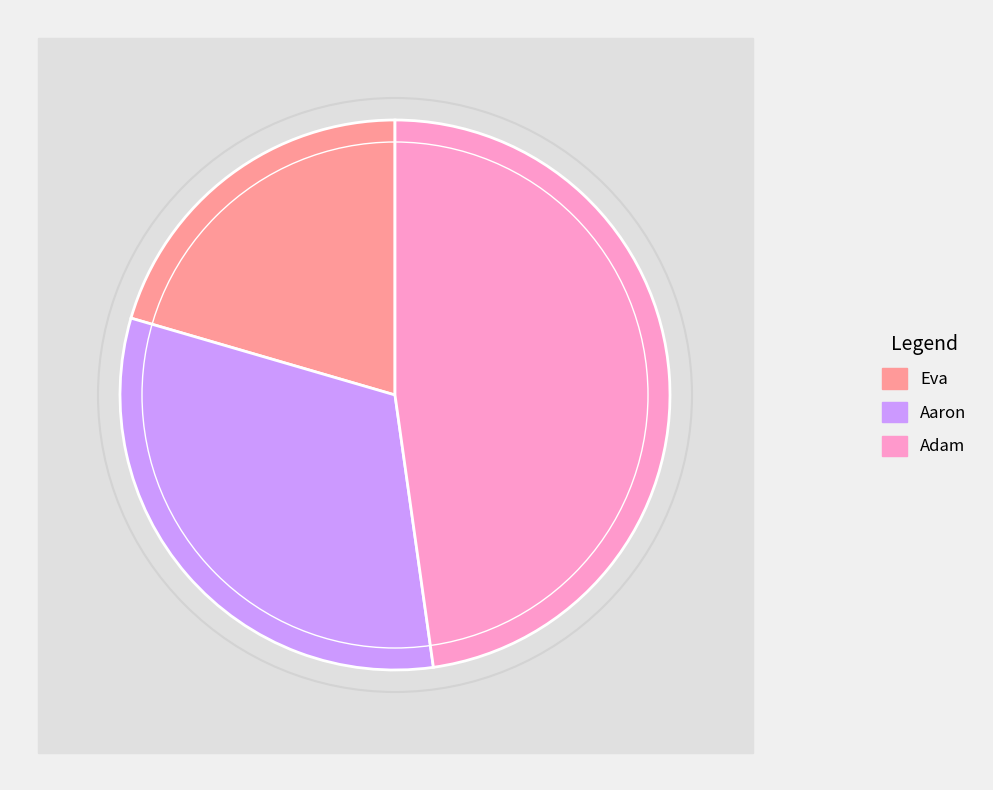

How many segments does this pie chart have?

3